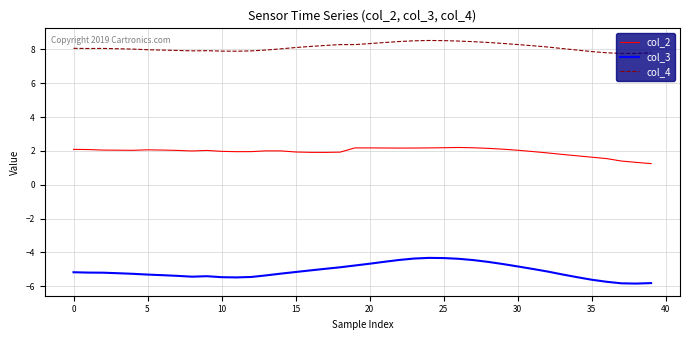

What is the minimum value shown in the chart?

-5.8